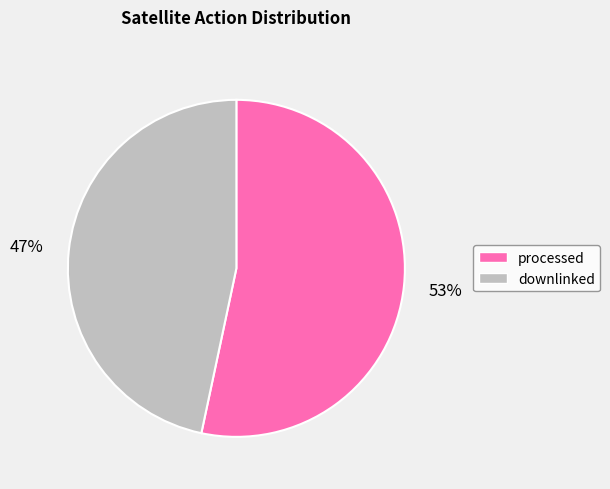

How many slices are in this pie chart?

2